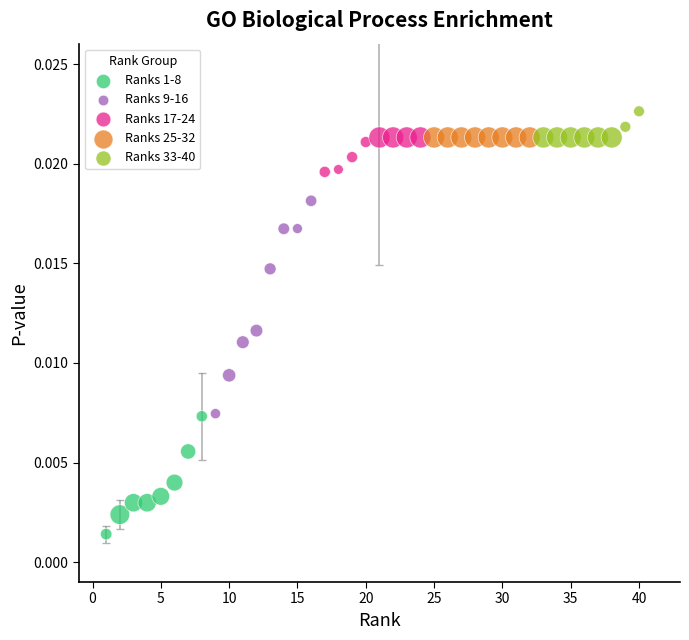

Which series contains the lowest Y value?

Ranks 1-8